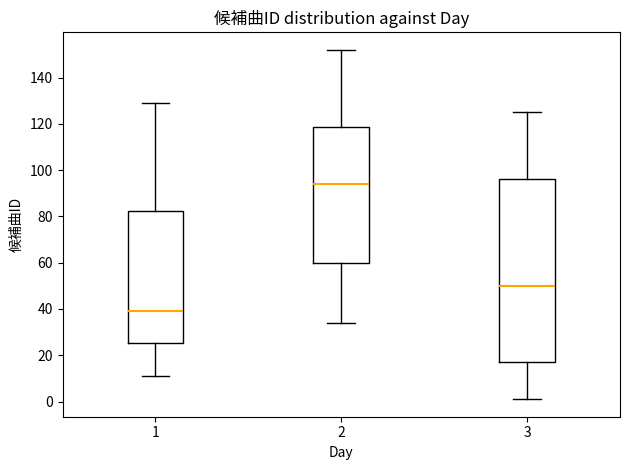

Reading left to right, read every box against the y-axis: the position of its median line, the range the box covers, and the ends of its whiskers. The values are not printed on the chart, so give them approximately, as read against the axis.

1: median 40, box 26 to 82, whiskers 12 to 130
2: median 94, box 60 to 118, whiskers 34 to 152
3: median 50, box 18 to 96, whiskers 2 to 126